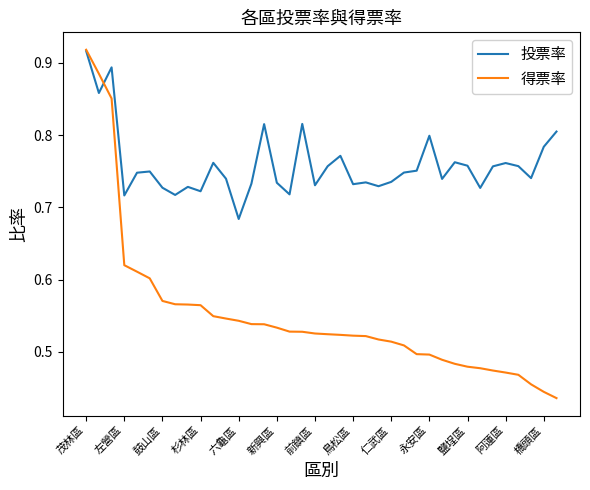

True or false: 投票率 has more than 1 interior local peaks.

True